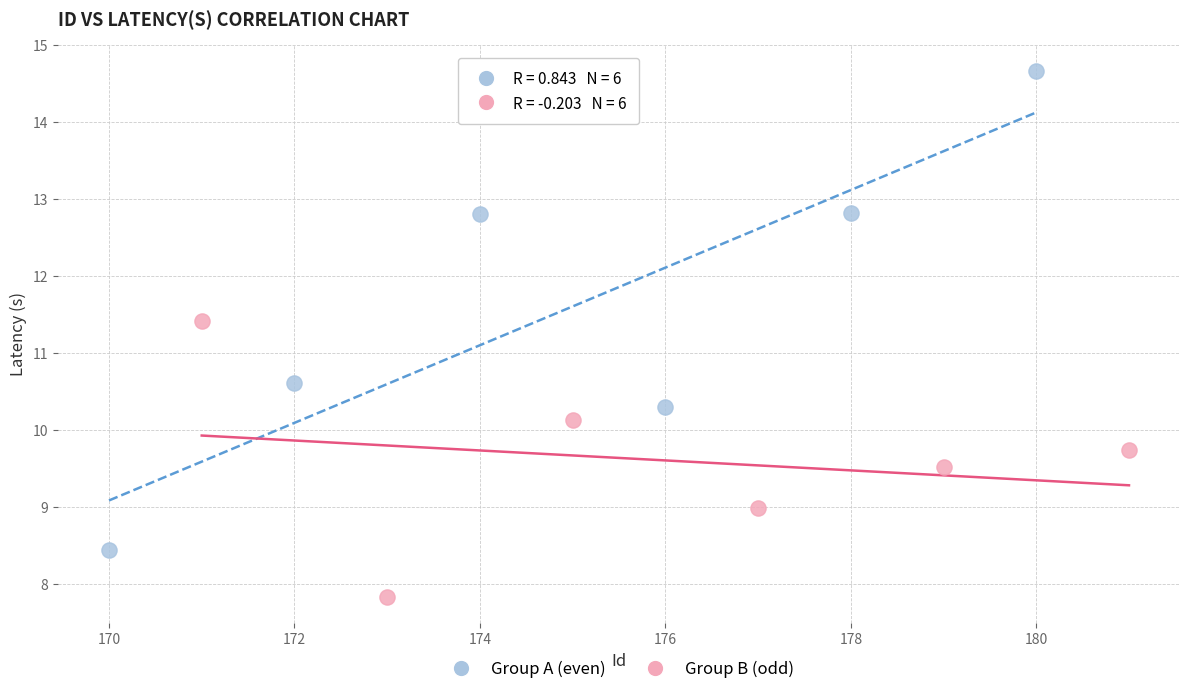

Which series reaches the maximum Y coordinate?

Group A (even)